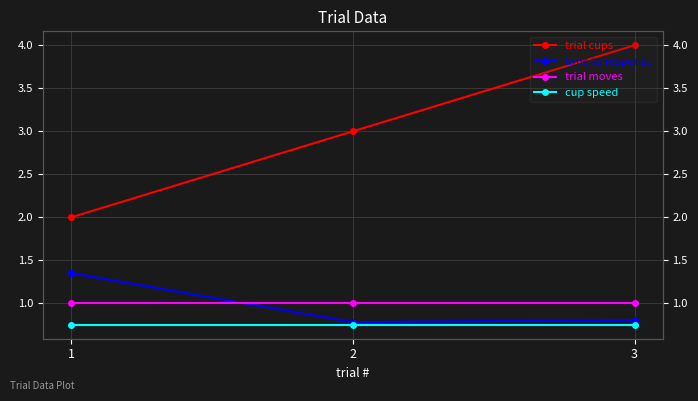

What is the total value across all series at 1?

5.1